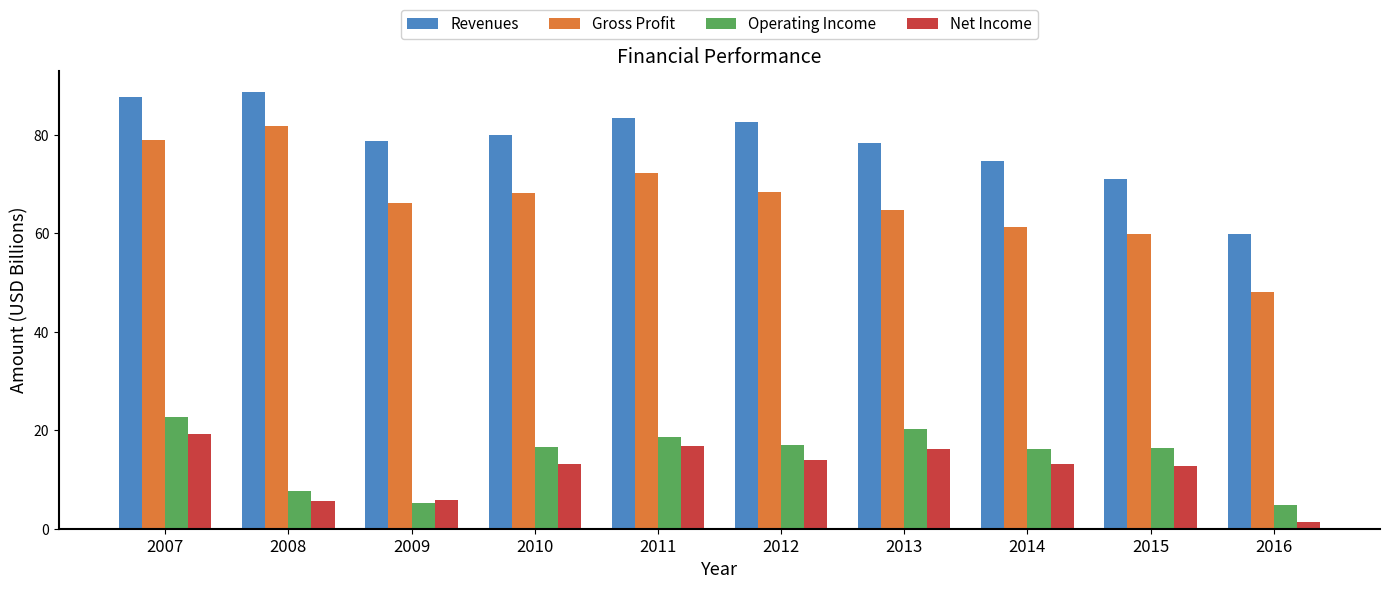

What is the value of the Revenues bar at the 3rd from the left?

78.6